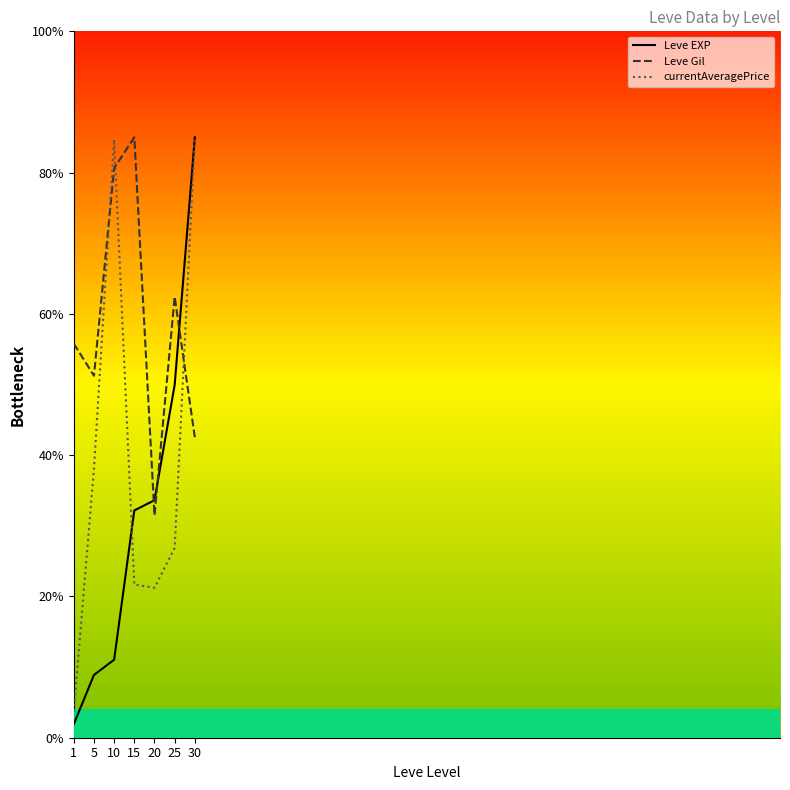

What are all the series names shown in the legend?

Leve EXP, Leve Gil, currentAveragePrice